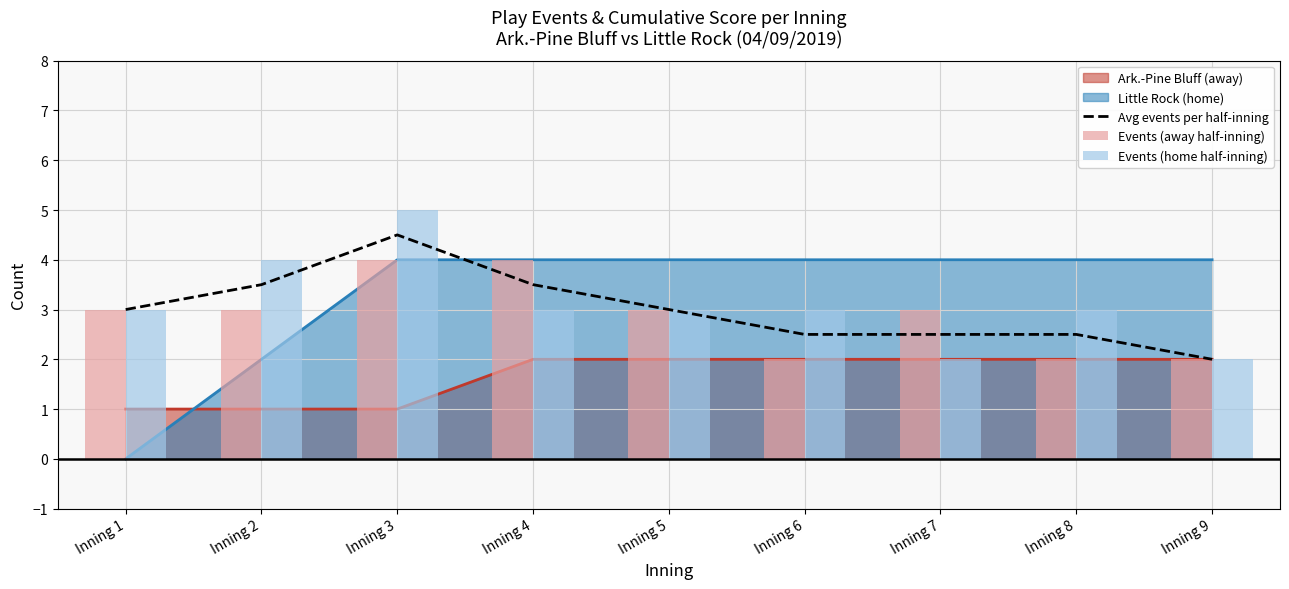

True or false: Events (home half-inning) has a value of 5.0 at Inning 3.

True